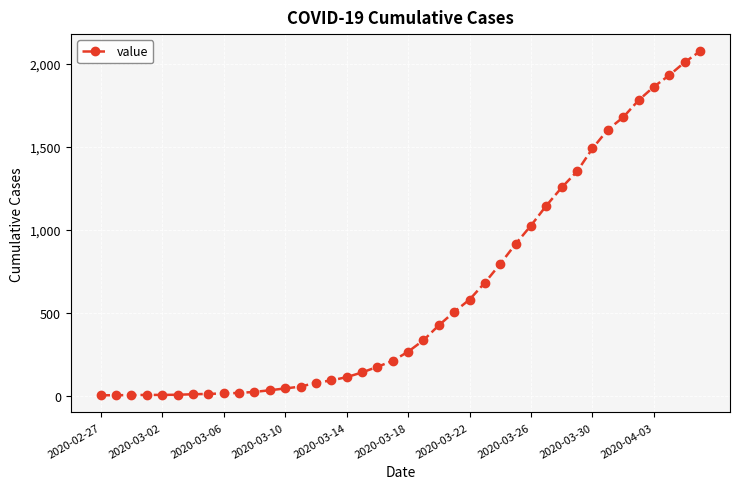

What is the maximum value shown in the chart?

2076